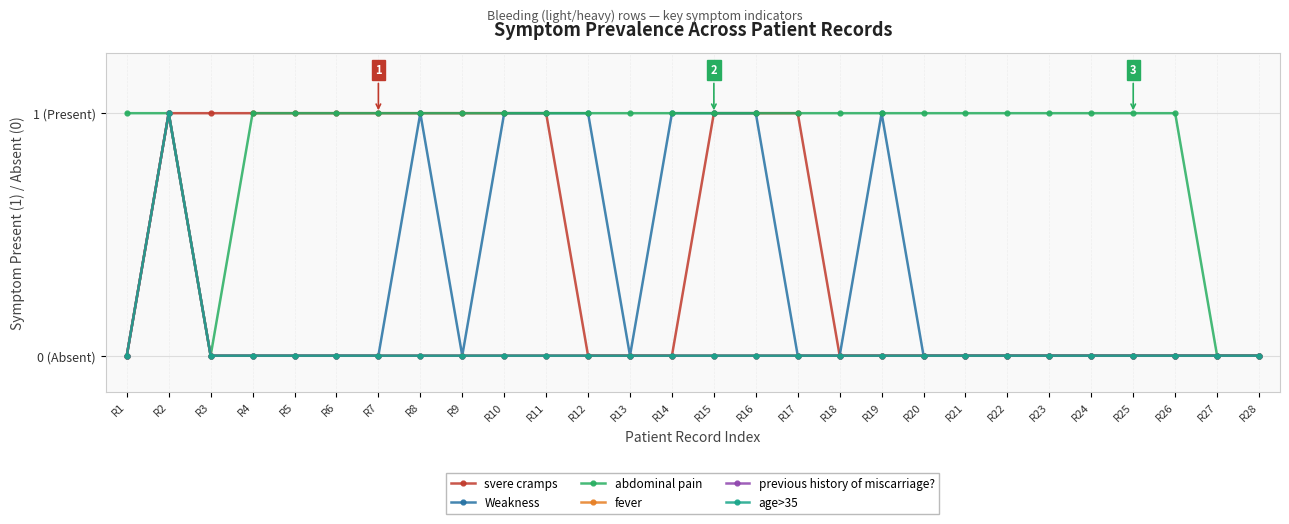

Which series changed the most between R6 and R18?

svere cramps